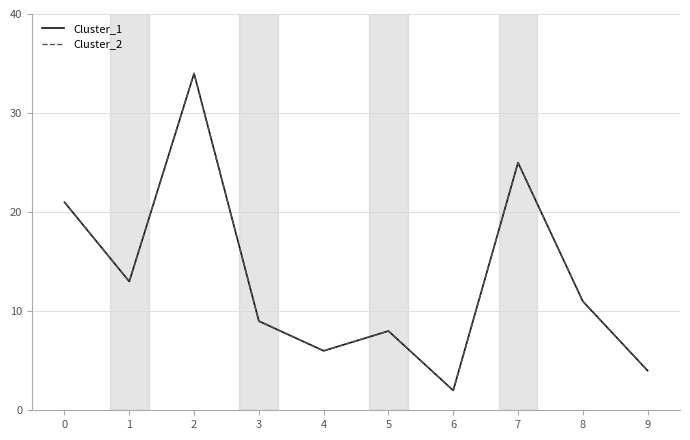

Does the chart have visible grid lines?

Yes